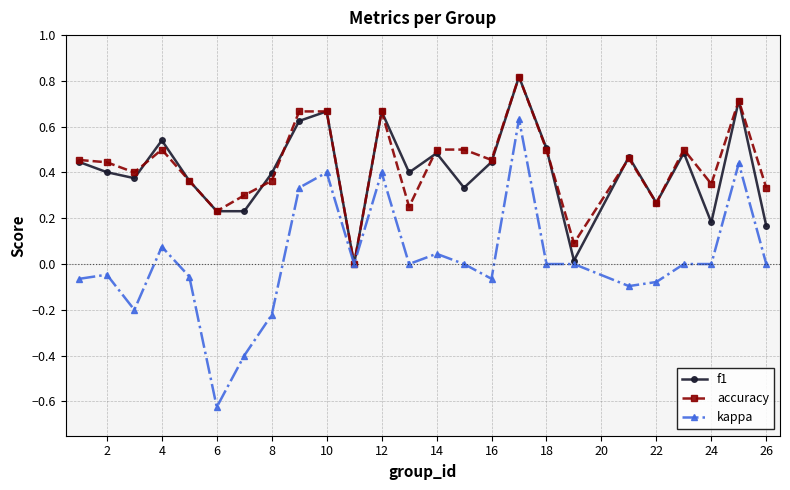

Which series has the largest range (max minus min)?

kappa